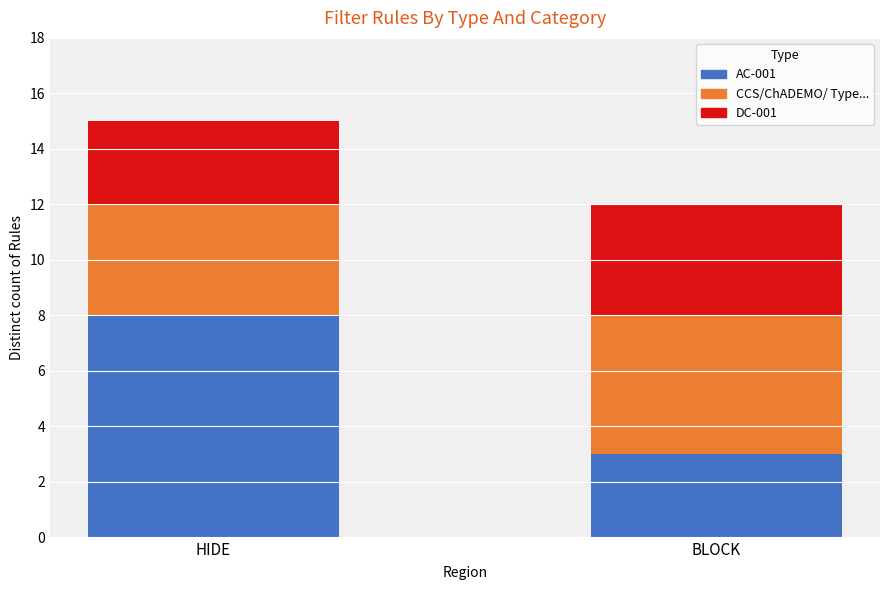

What is the average value of the AC-001 series?

6